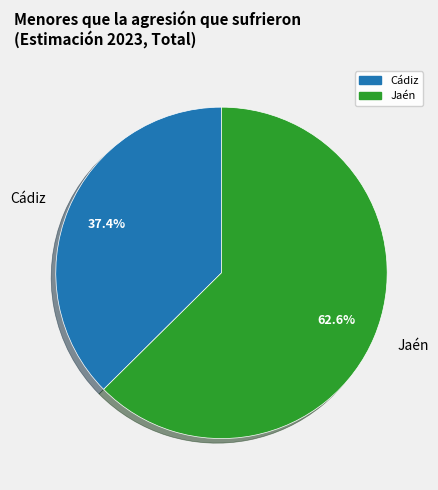

What is the total percentage of Cádiz and Jaén?

100.0%